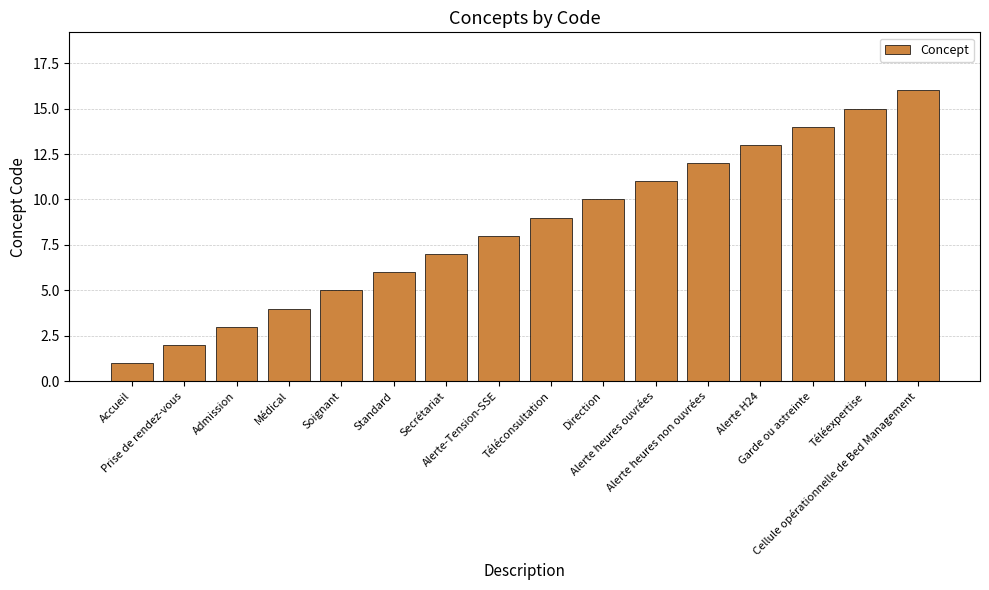

Are the bars grouped side by side (vs. stacked)?

No